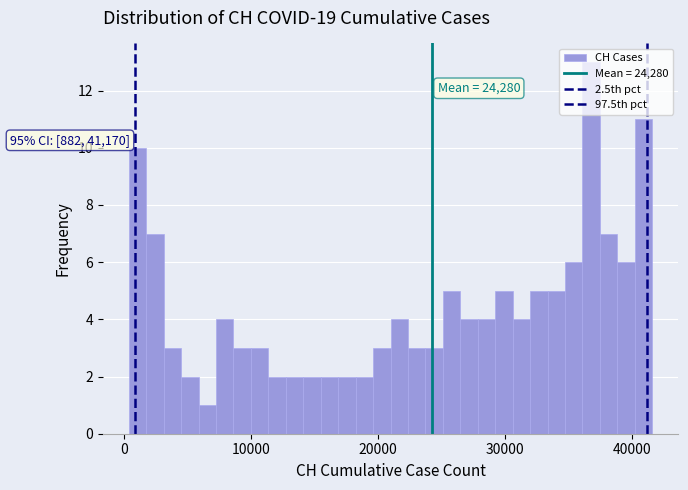

Read against the x-axis, roughly where is the centre of the tallest bar?

37000